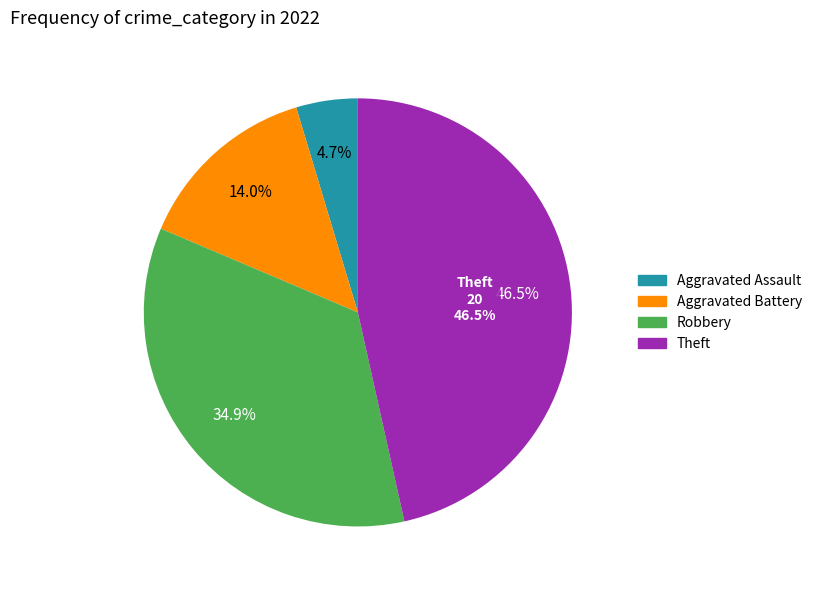

To the nearest percent, what is the difference between the largest and smallest slice percentages?

42%